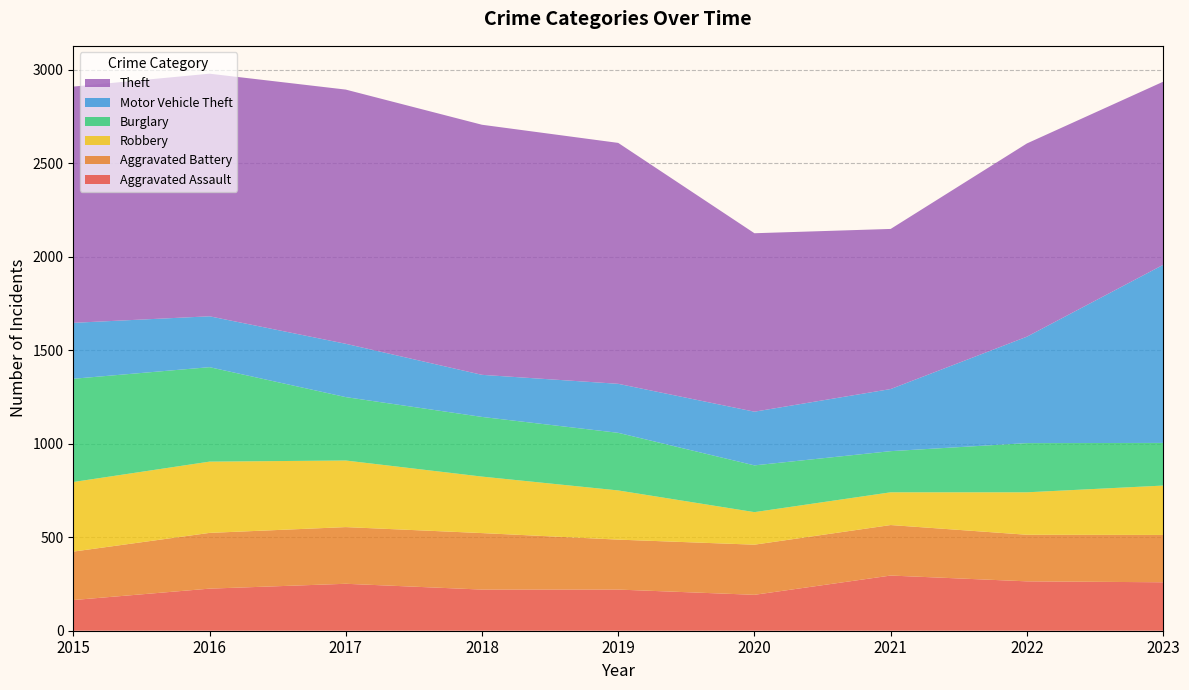

Reading left to right, list all the values displayed in this chart.

Aggravated Assault: 164	225	251	220	220	192	295	264	259
Aggravated Battery: 259	298	303	302	267	268	270	249	253
Robbery: 372	381	356	302	263	174	175	227	264
Burglary: 552	505	339	319	308	250	220	263	228
Motor Vehicle Theft: 299	272	285	225	262	287	332	569	952
Theft: 1263	1297	1359	1337	1288	954	856	1033	979